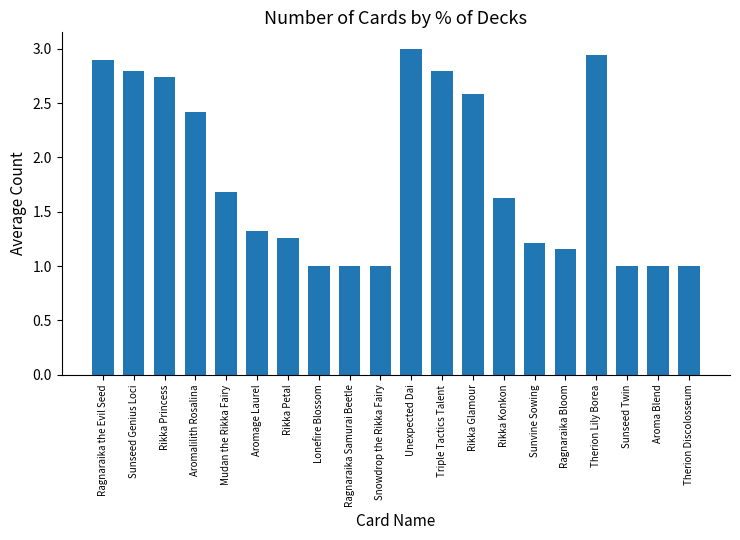

What is the ratio of the value at Sunseed Twin to the value at Lonefire Blossom?

1.0